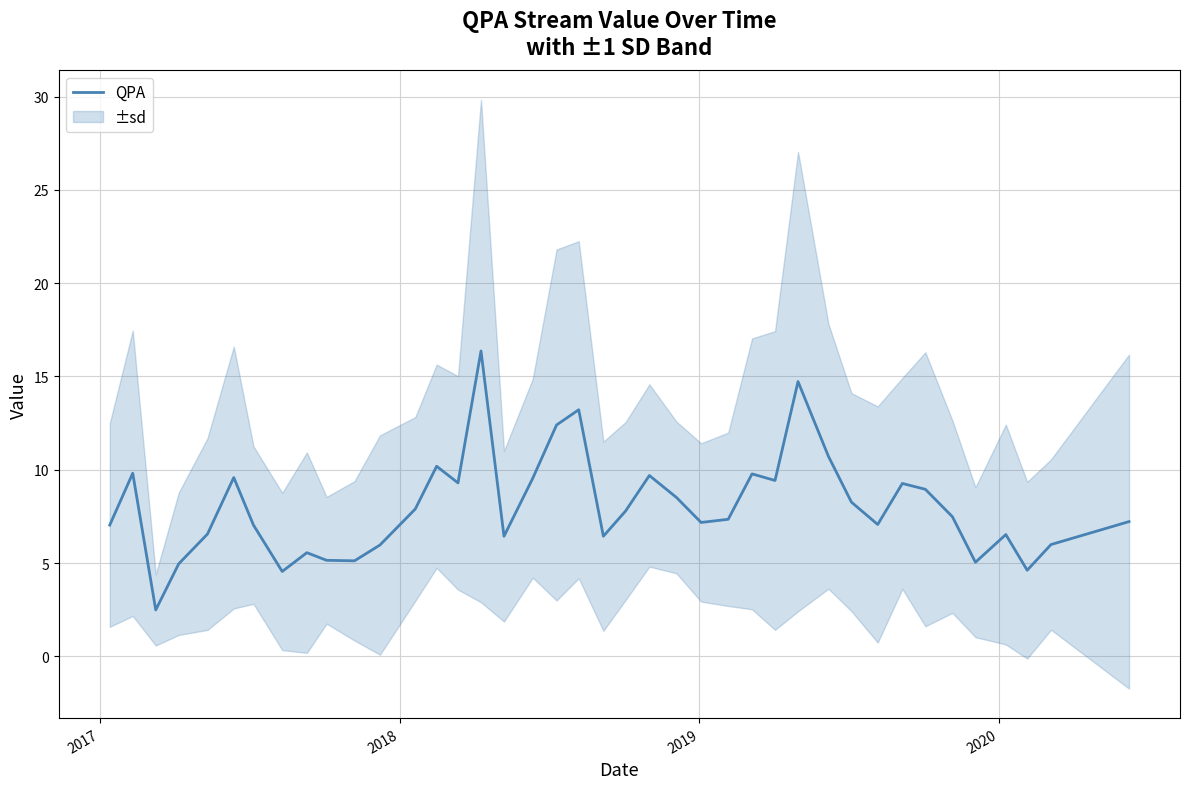

Does the chart display data point markers on the line(s)?

No